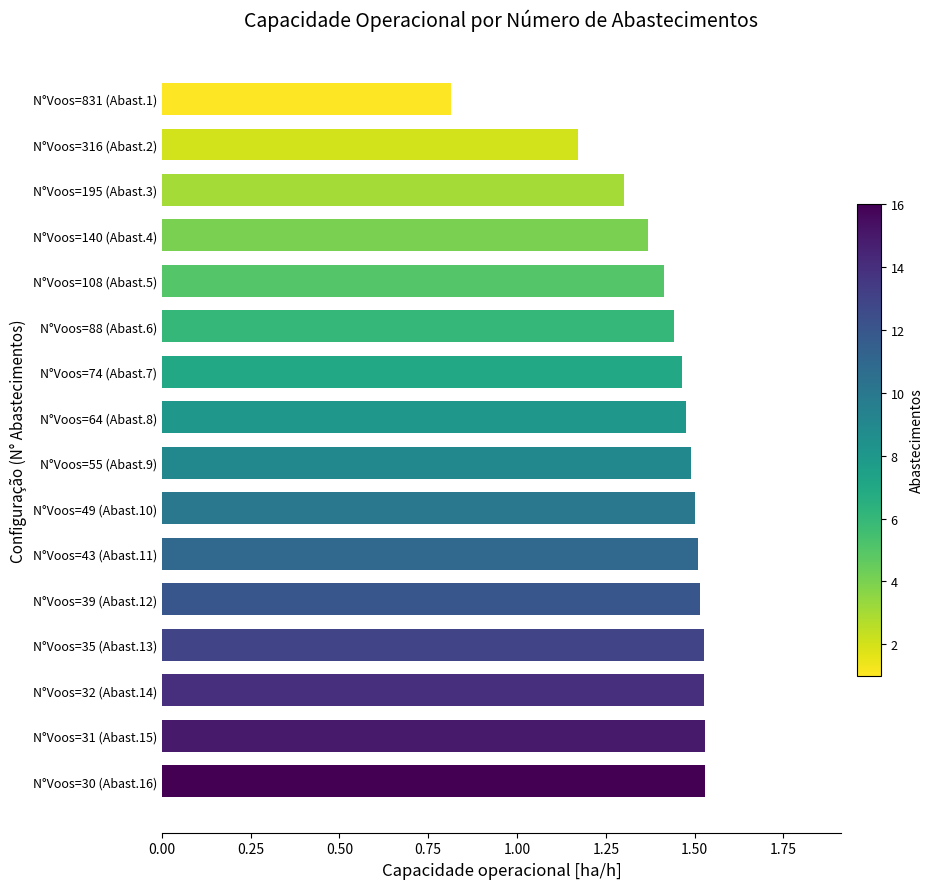

Is it true that the value at N°Voos=831 (Abast.1) is 0.4?

False